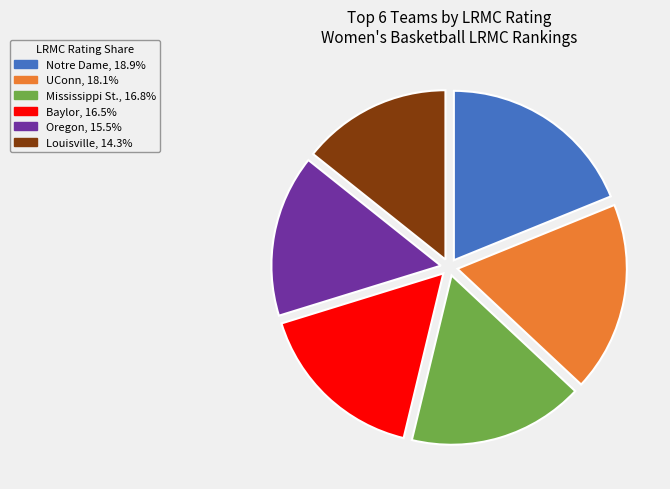

Which category has the smallest portion of the pie?

Louisville